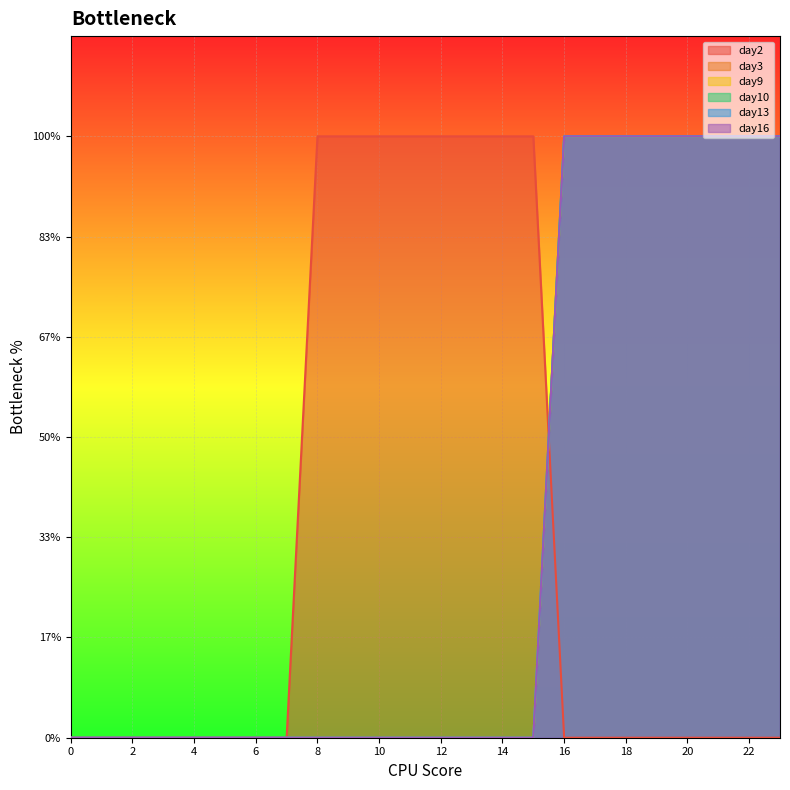

List the labels in order of day13 value, largest first.

16, 17, 18, 19, 20, 21, 22, 23, 0, 1, 2, 3, 4, 5, 6, 7, 8, 9, 10, 11, 12, 13, 14, 15